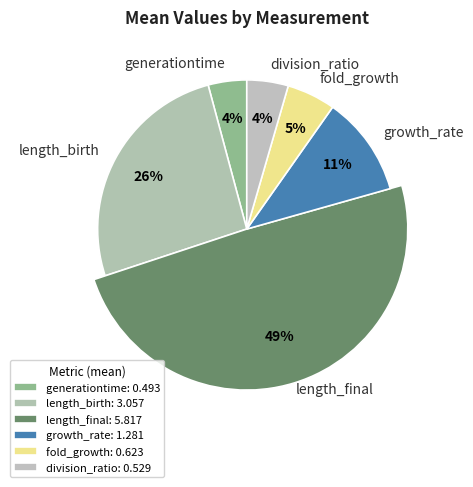

Does any single category account for the majority?

No